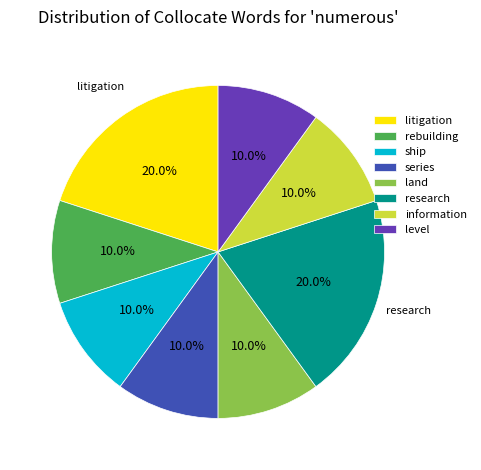

What percentage do research and series together represent?

30.0%